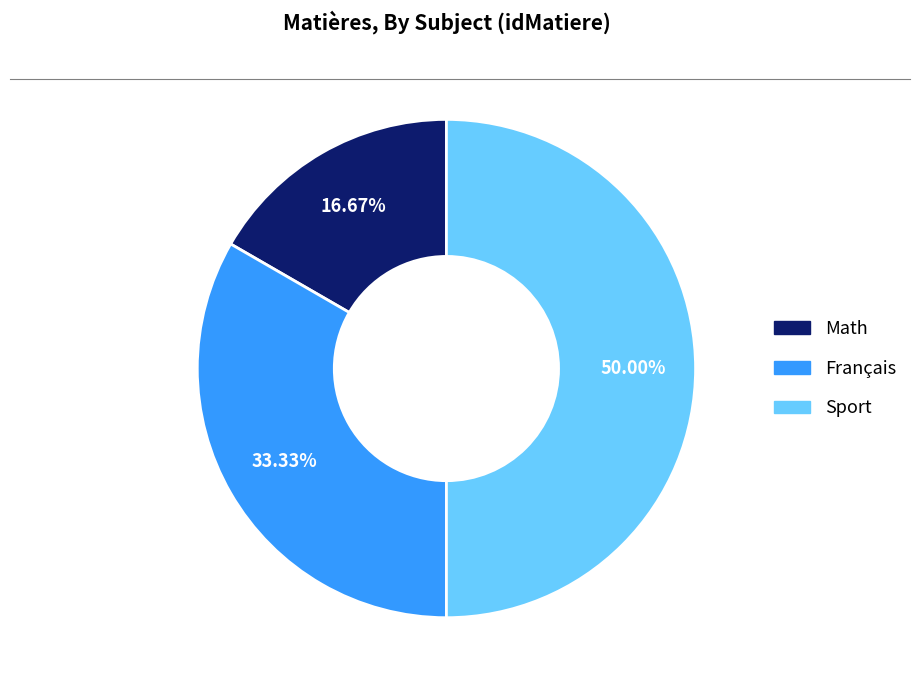

To the nearest percent, what portion does Math represent?

17%